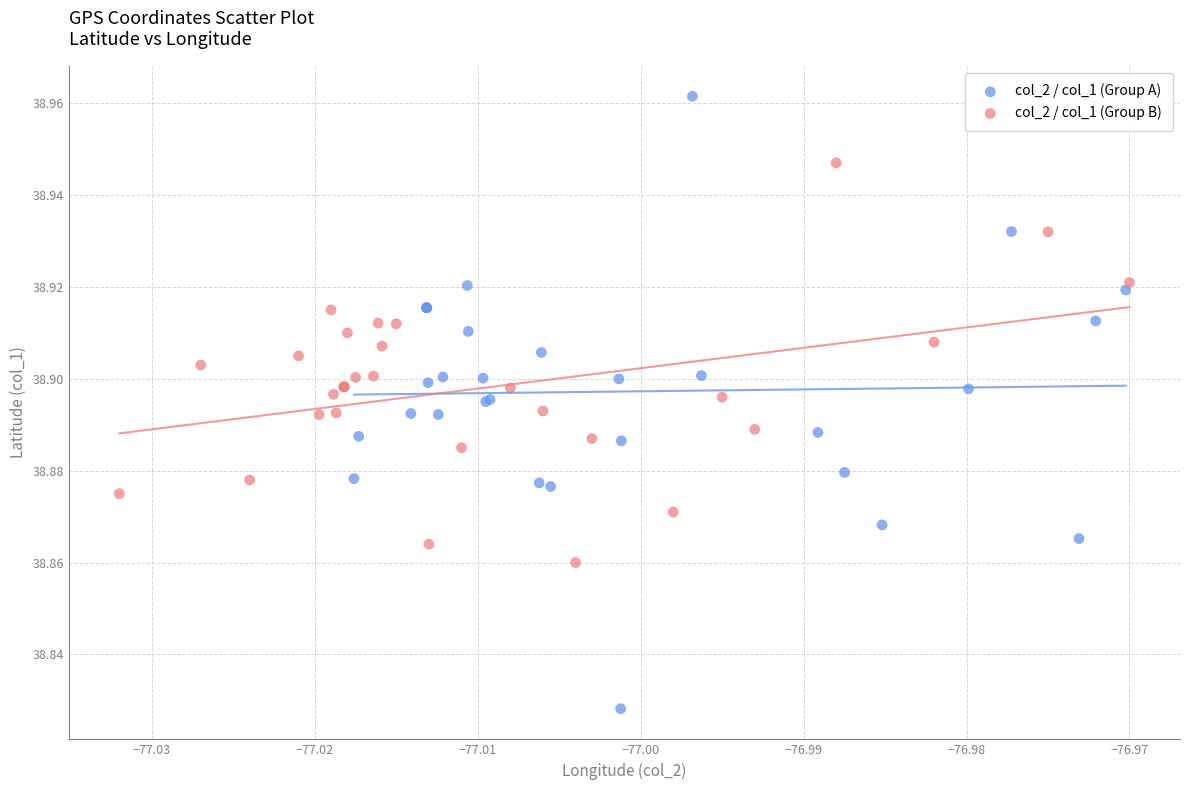

Which series reaches the minimum Y coordinate?

col_2 / col_1 (Group A)